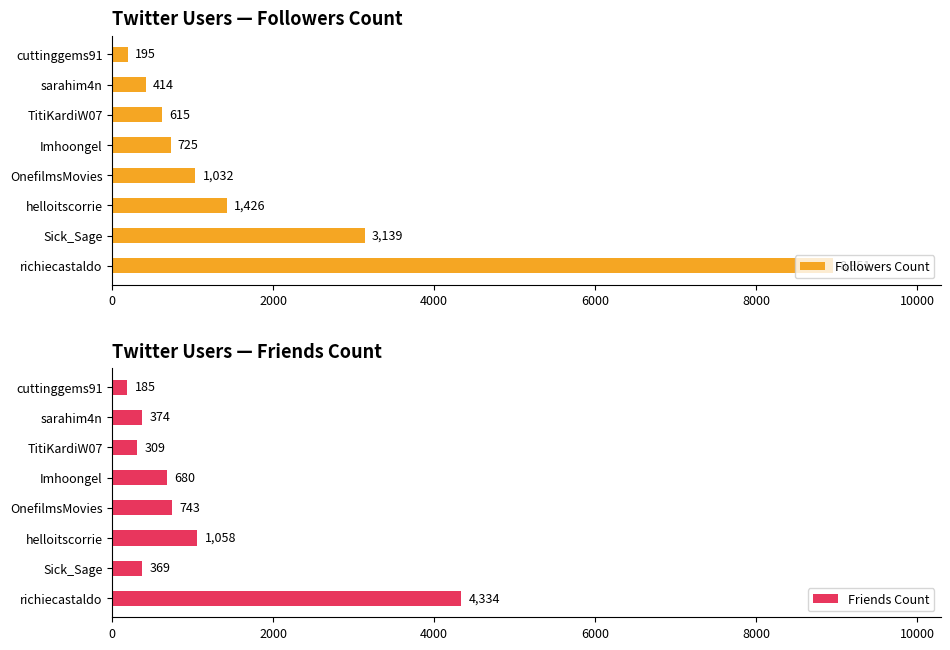

Rank the series by their maximum value, from lowest to highest.

Friends Count, Followers Count